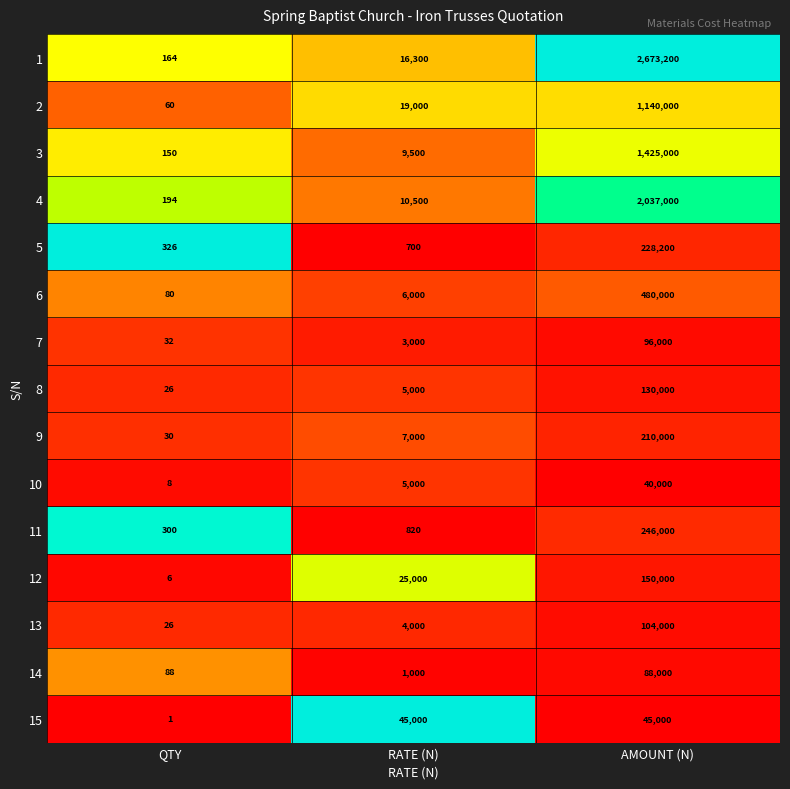

What is the difference between the highest and lowest values at QTY?

325